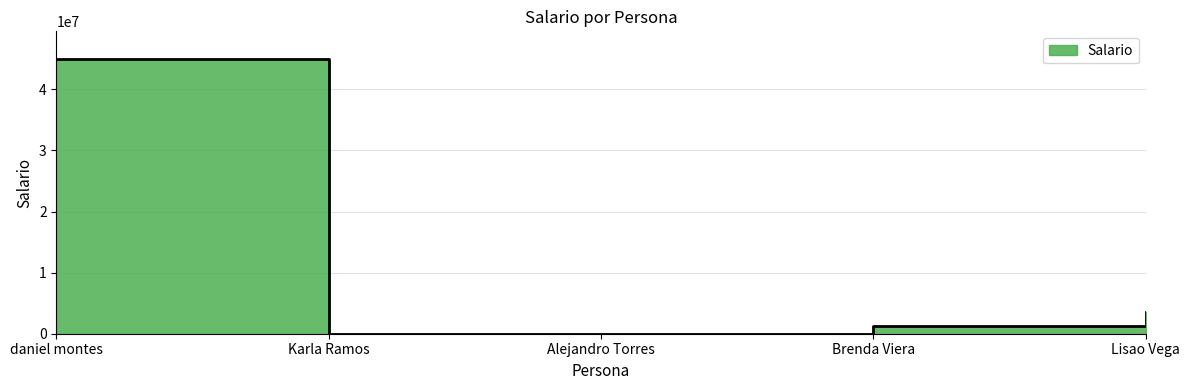

What is the sum of the values at daniel montes and Karla Ramos?

45002300